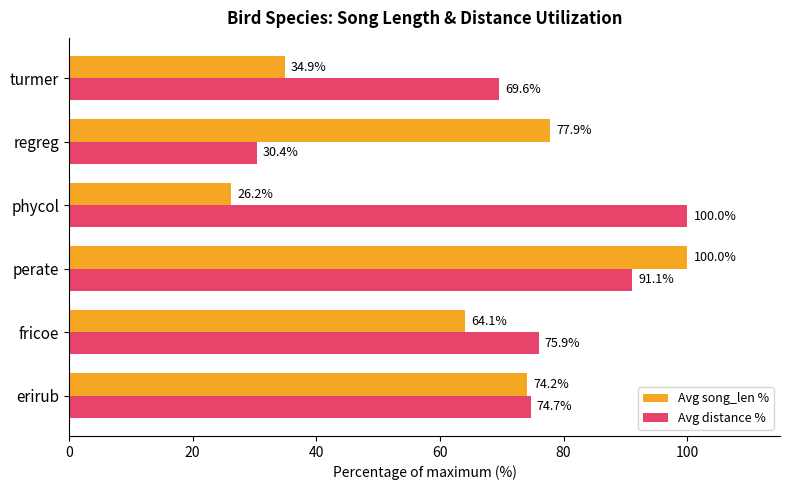

The Avg song_len % series shows 34.9 at turmer. True or false?

True